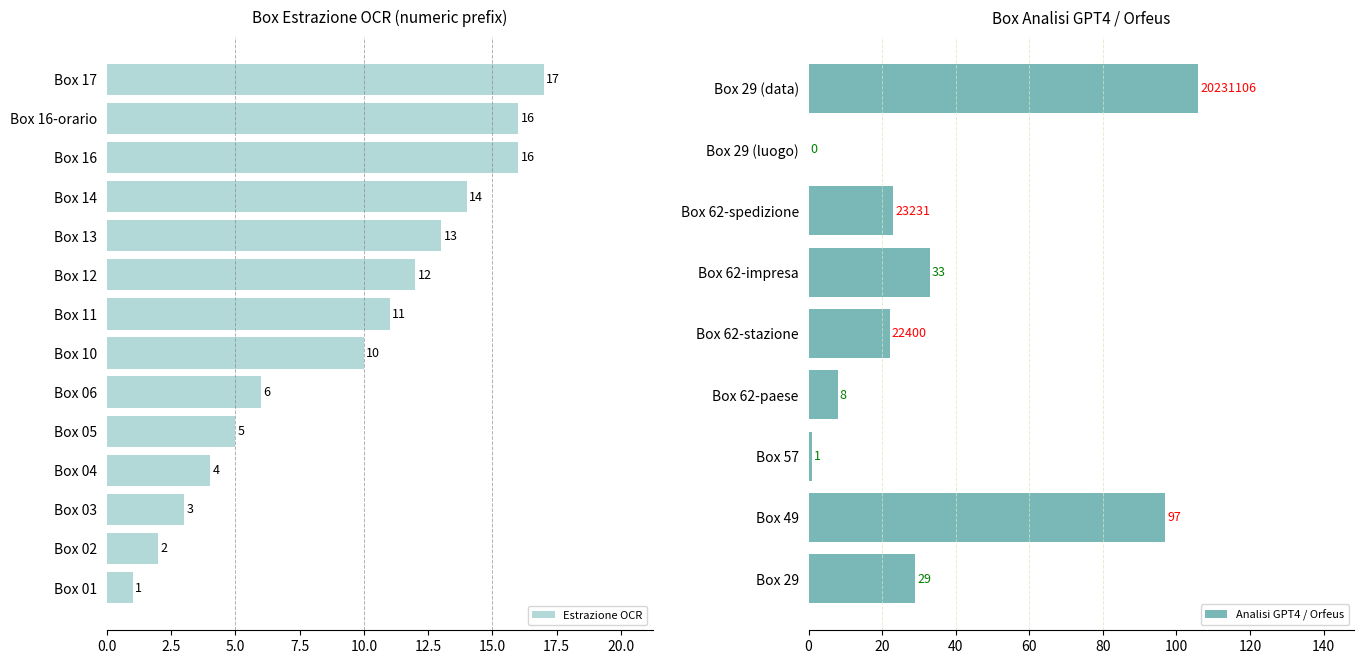

At which label is the value closest to 9?

Box 10